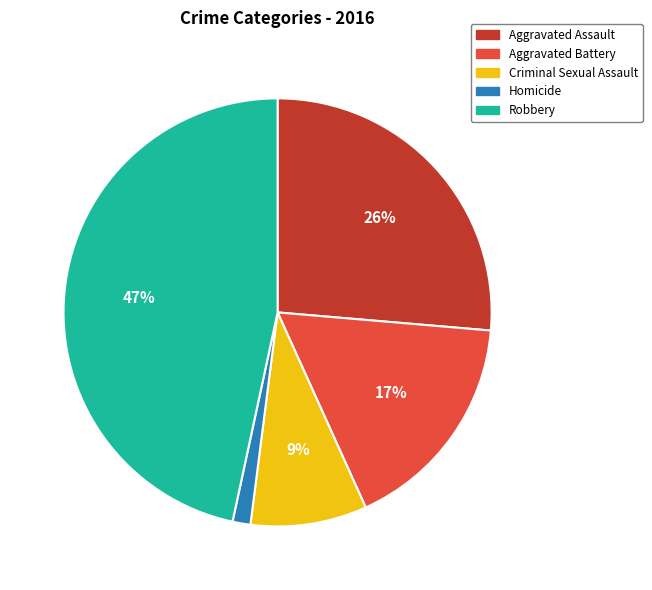

Between Robbery and Aggravated Battery, which is larger?

Robbery